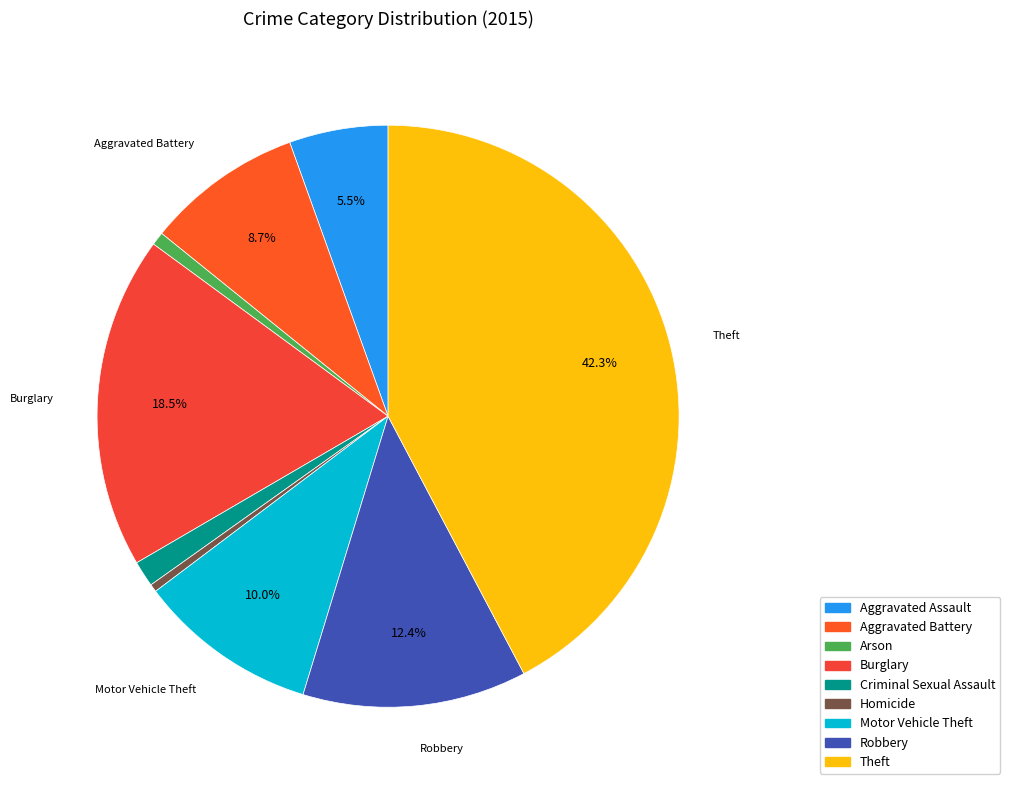

To the nearest percent, what is the average slice percentage?

11%